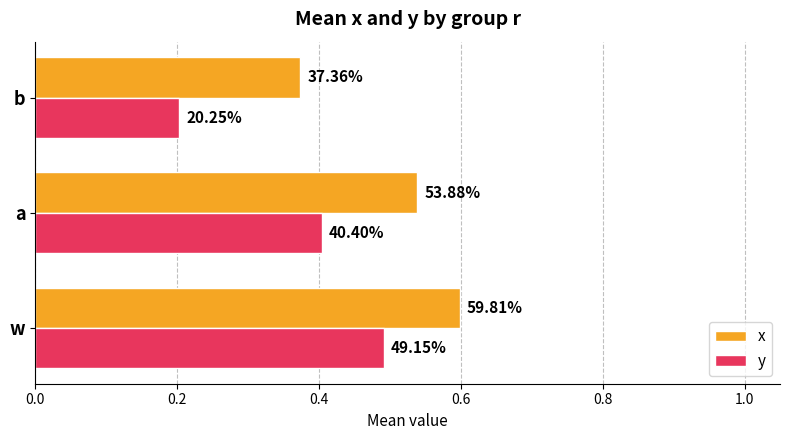

What is the value of the y bar at the 2nd from the left?

0.4